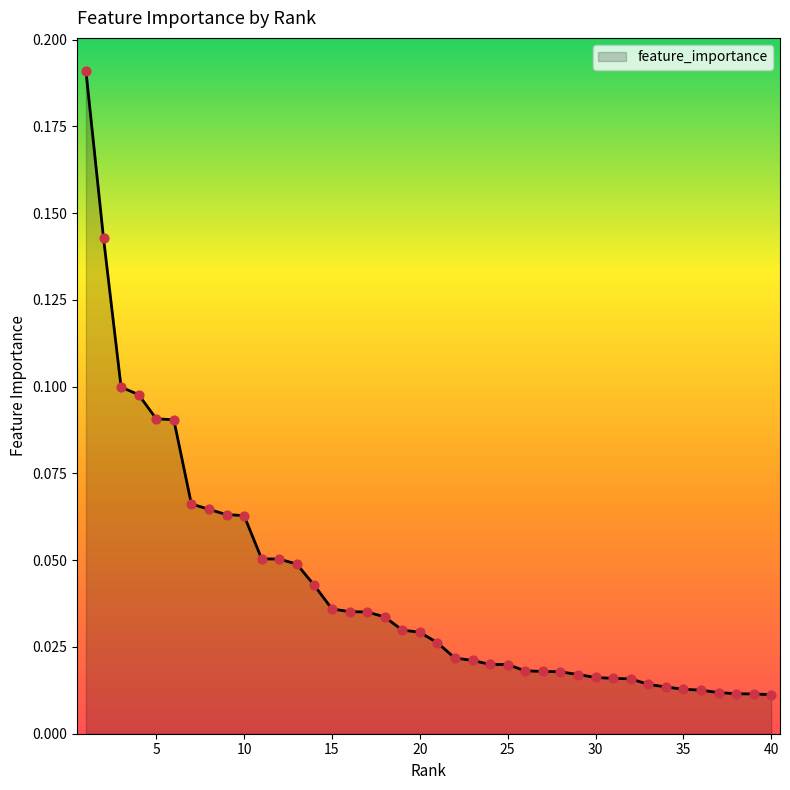

Is this an area chart (filled region under the line)?

Yes